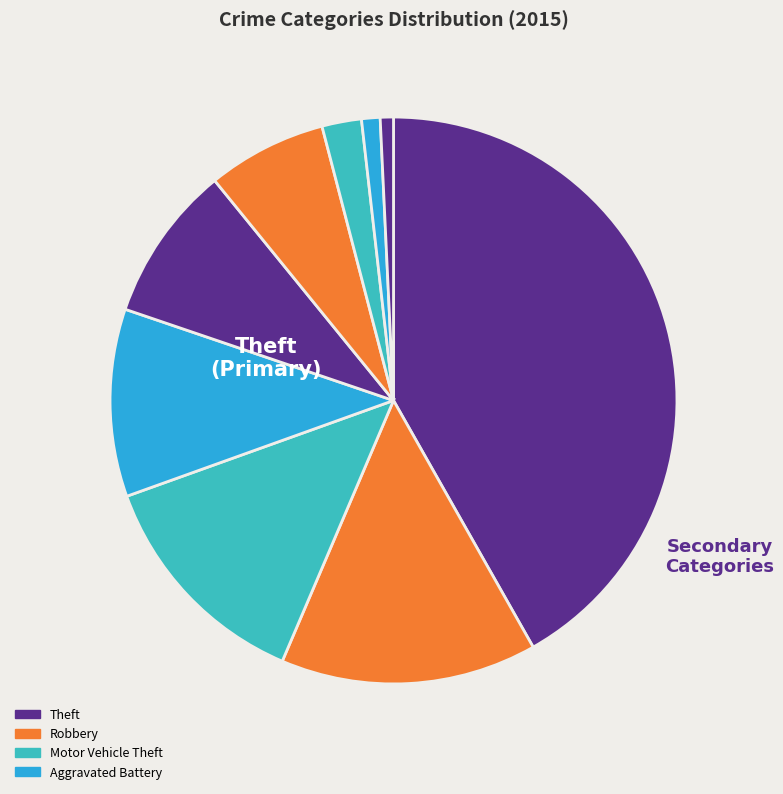

Is there any slice that represents more than half of the pie?

No